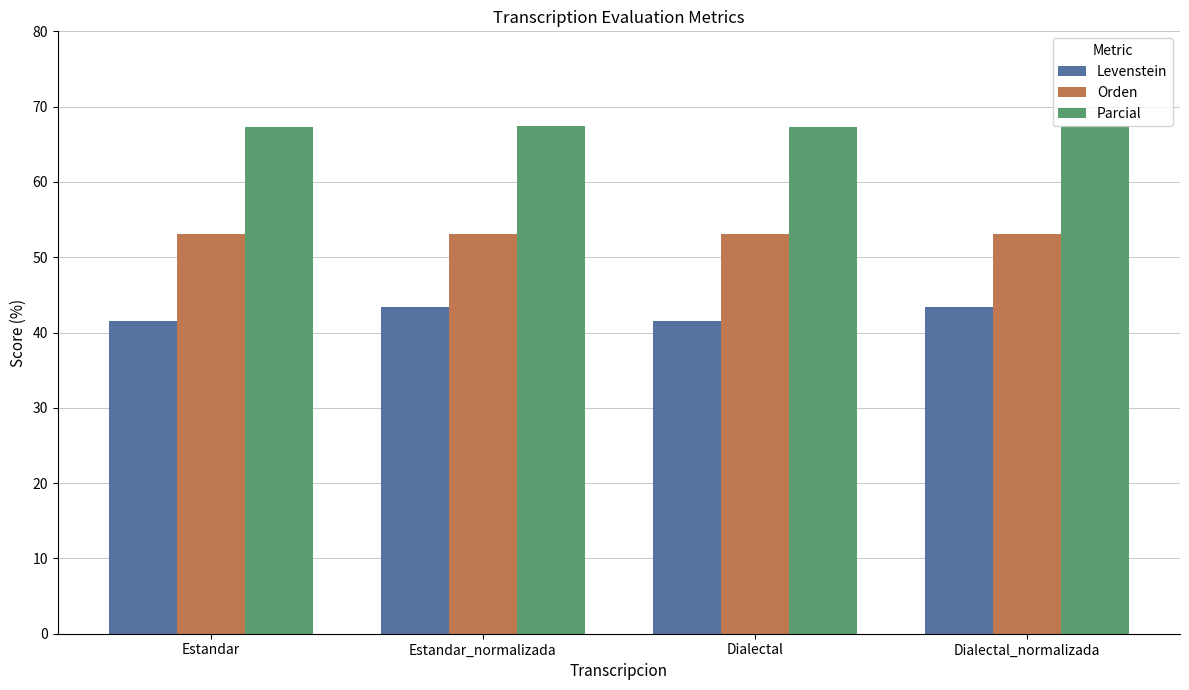

What is the maximum value for Orden?

53.1